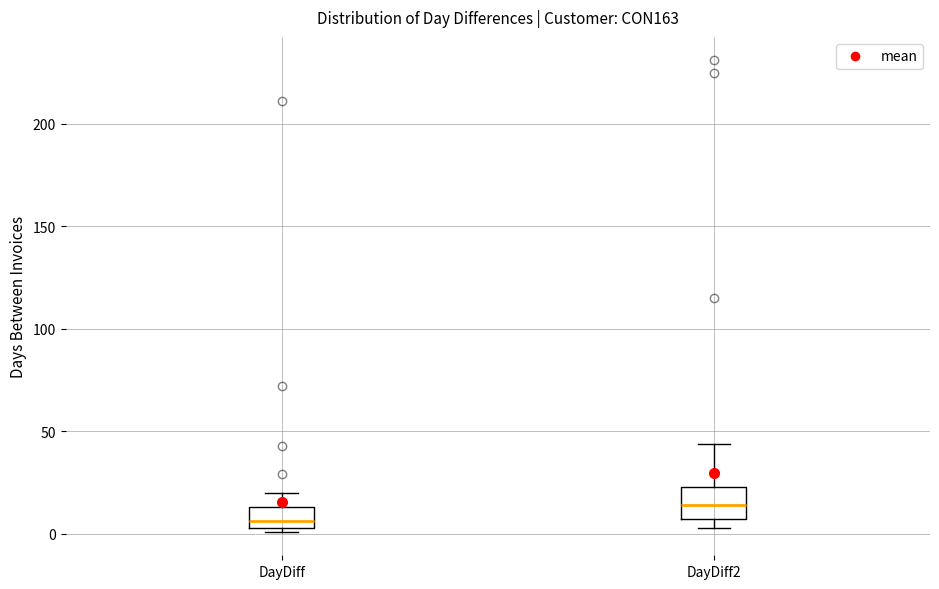

Which box's median line is the highest?

DayDiff2